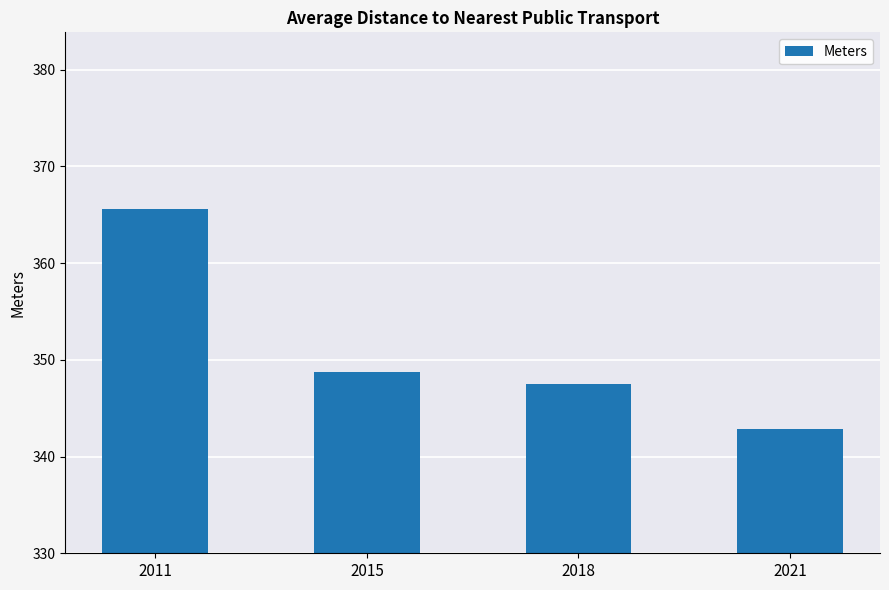

What is the greatest value displayed?

365.6